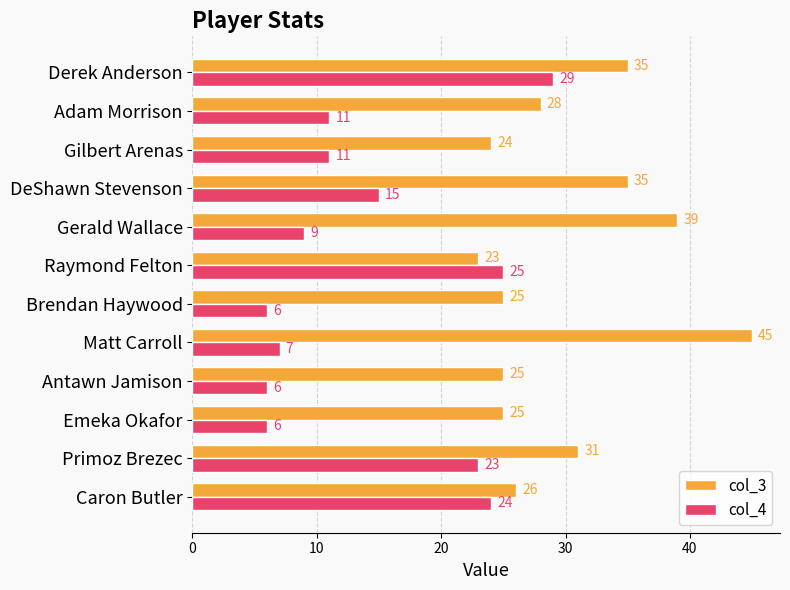

What is the average value of the col_3 series?

30